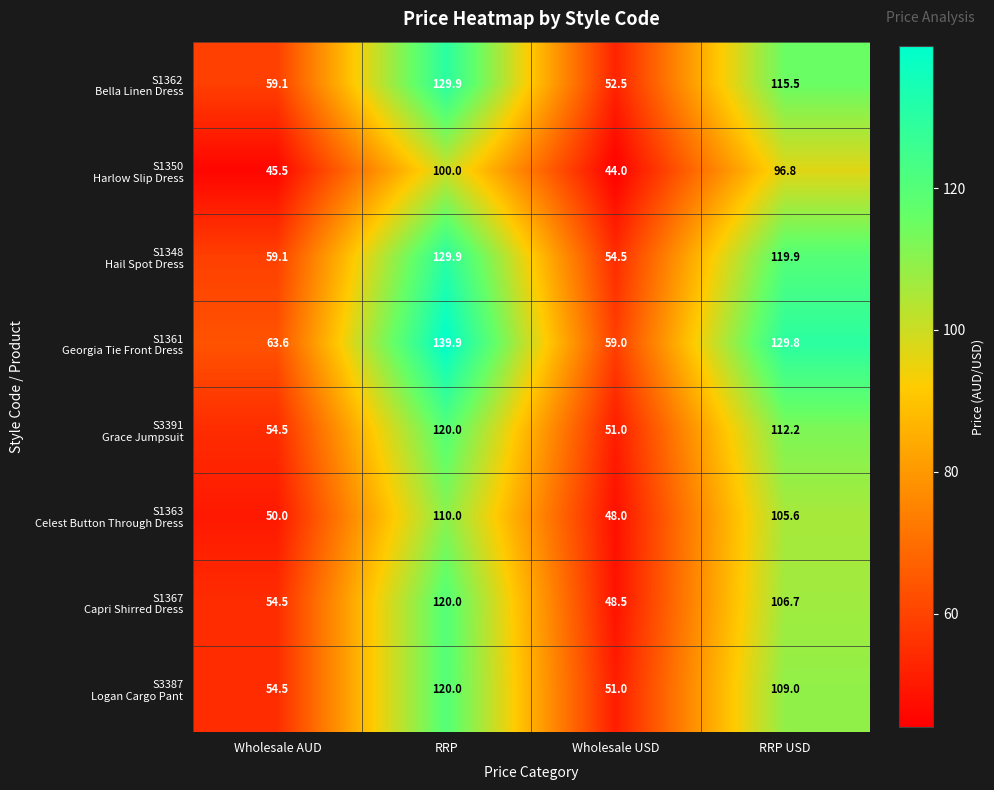

What is the smallest value displayed?

44.0